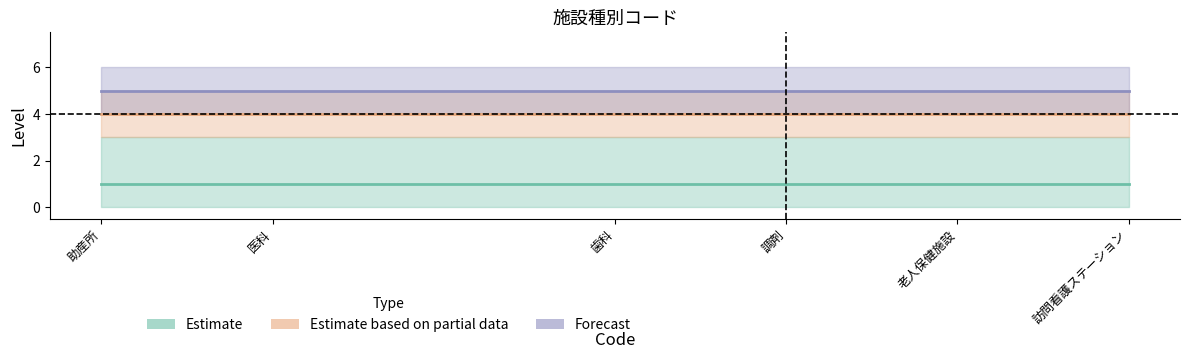

Between 助産所 and 訪問看護ステーション, which is larger?

助産所